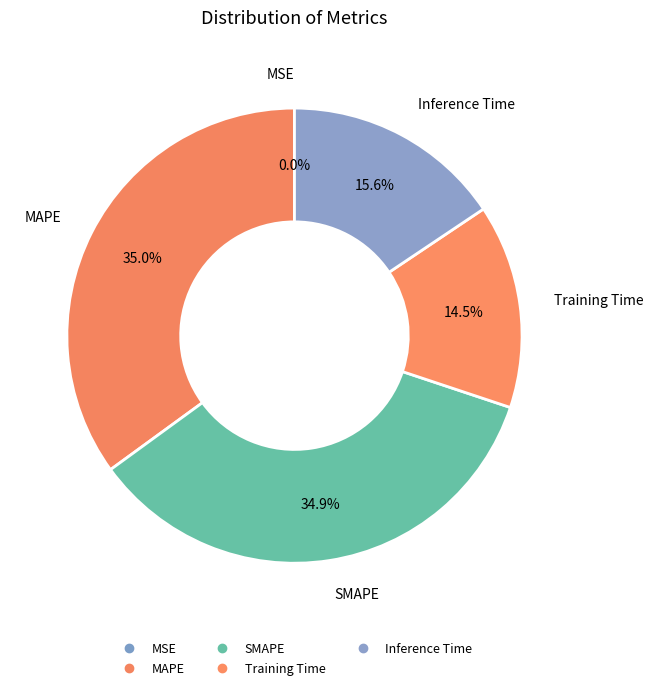

To the nearest percent, what is the difference between the largest and smallest slice percentages?

35%